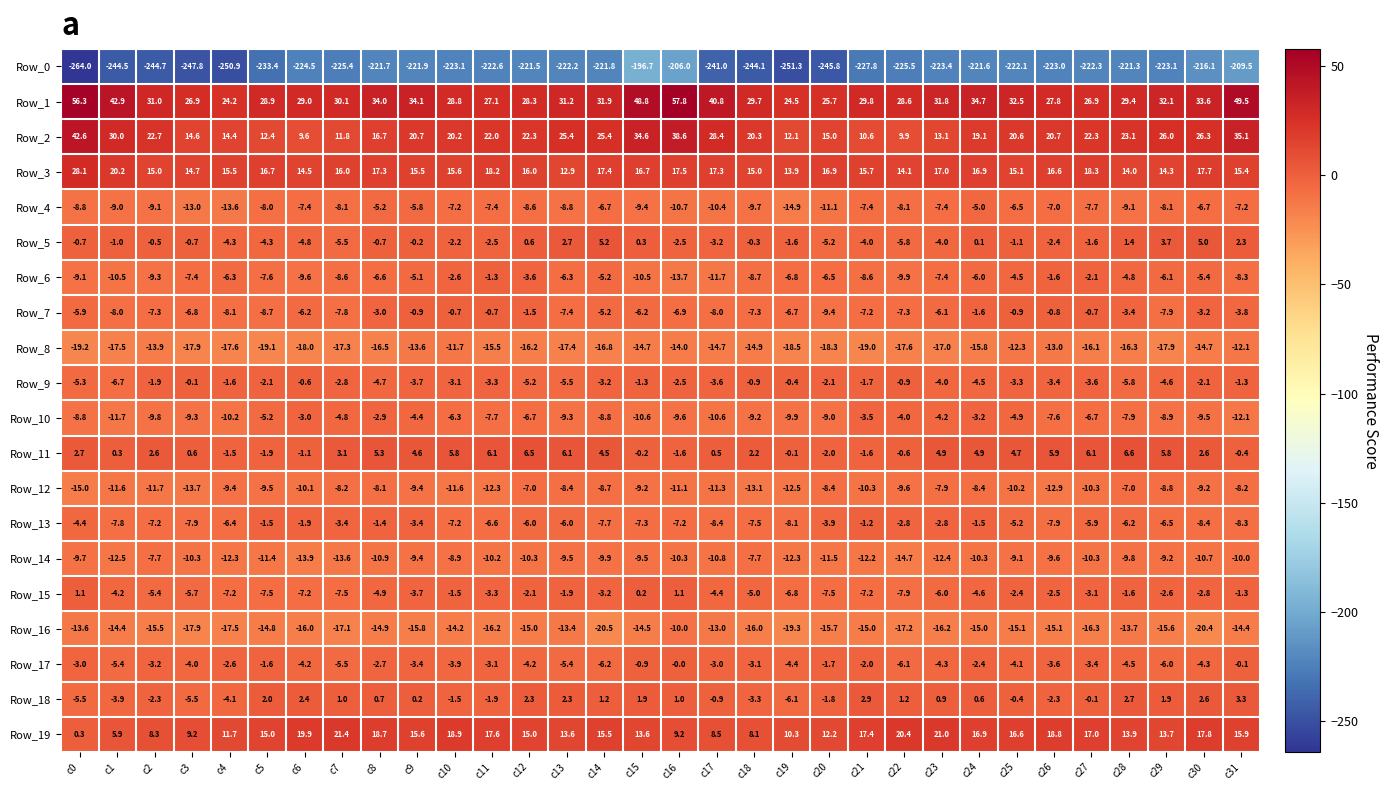

At which label is Row_7 closest to -5?

c14